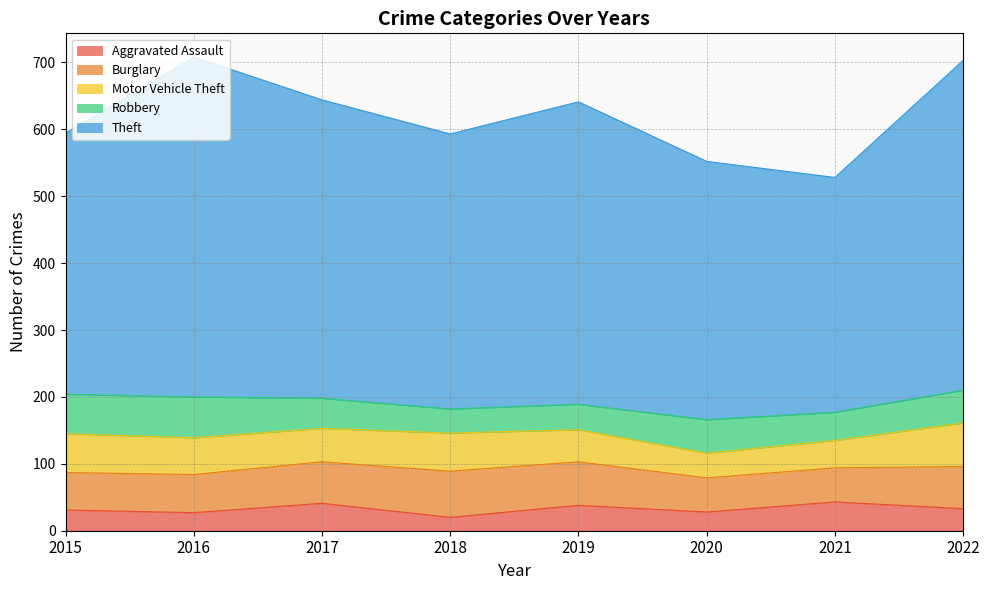

What is the value of the Theft point at the 1st from the left?

390